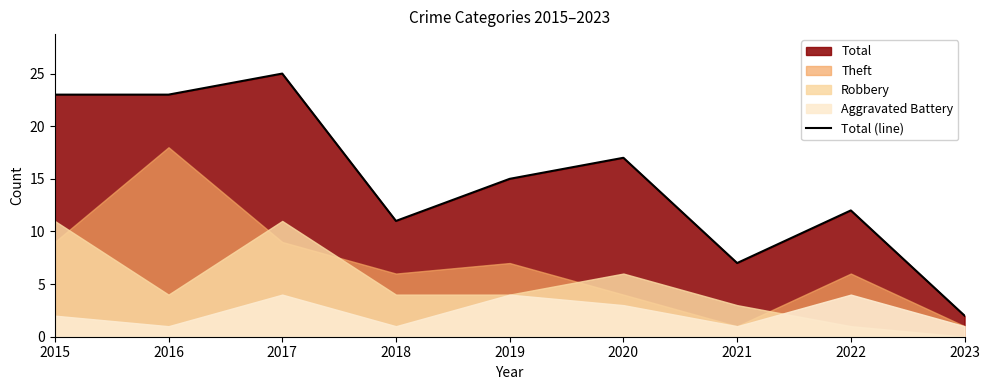

What is the difference between the values at 2022 and 2018?

1